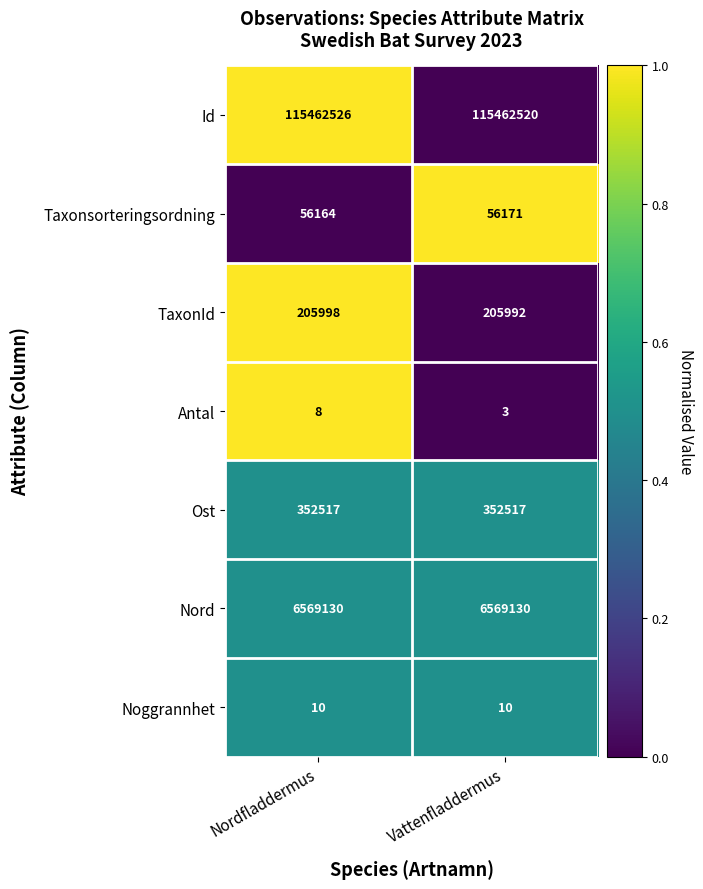

Reading left to right, transcribe all the data shown in this chart.

Id: Nordfladdermus=115462526	Vattenfladdermus=115462520
Taxonsorteringsordning: Nordfladdermus=56164	Vattenfladdermus=56171
TaxonId: Nordfladdermus=205998	Vattenfladdermus=205992
Antal: Nordfladdermus=8	Vattenfladdermus=3
Ost: Nordfladdermus=352517	Vattenfladdermus=352517
Nord: Nordfladdermus=6569130	Vattenfladdermus=6569130
Noggrannhet: Nordfladdermus=10	Vattenfladdermus=10